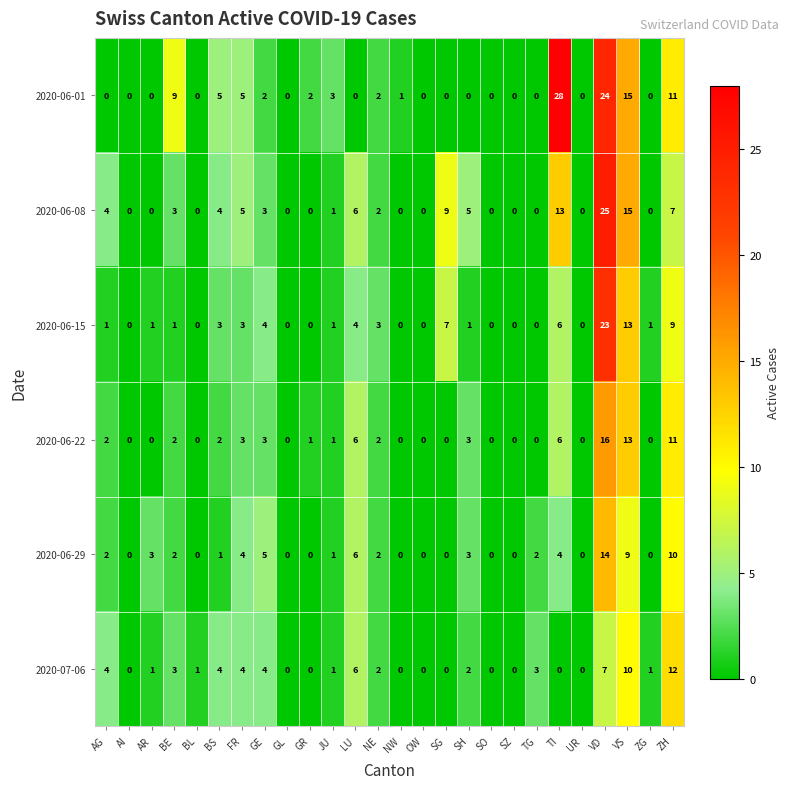

What is the maximum value for 2020-06-22?

16